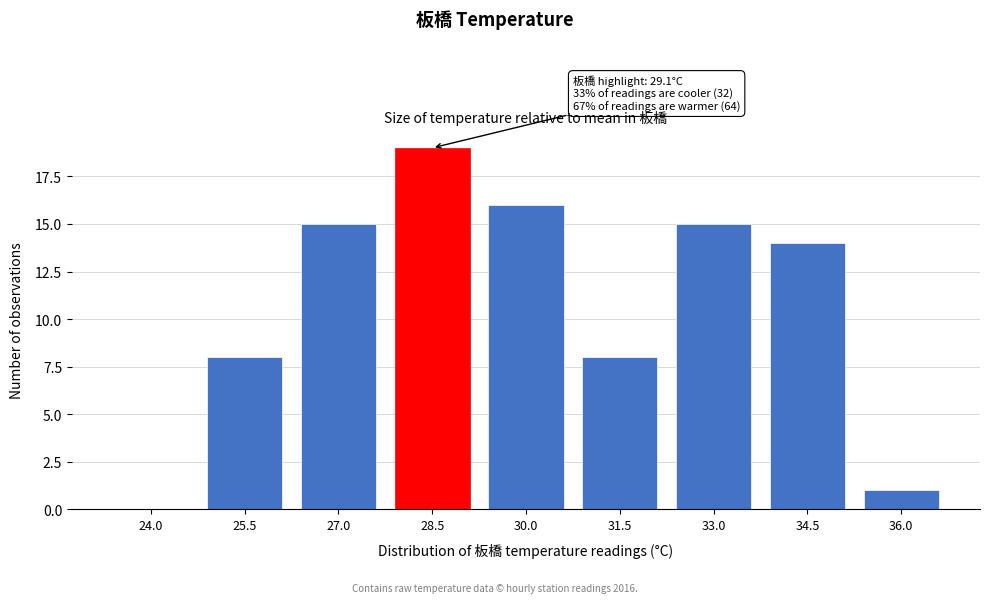

Reading left to right, extract all data points from this chart.

24.0=0	25.5=8	27.0=15	28.5=19	30.0=16	31.5=8	33.0=15	34.5=14	36.0=1